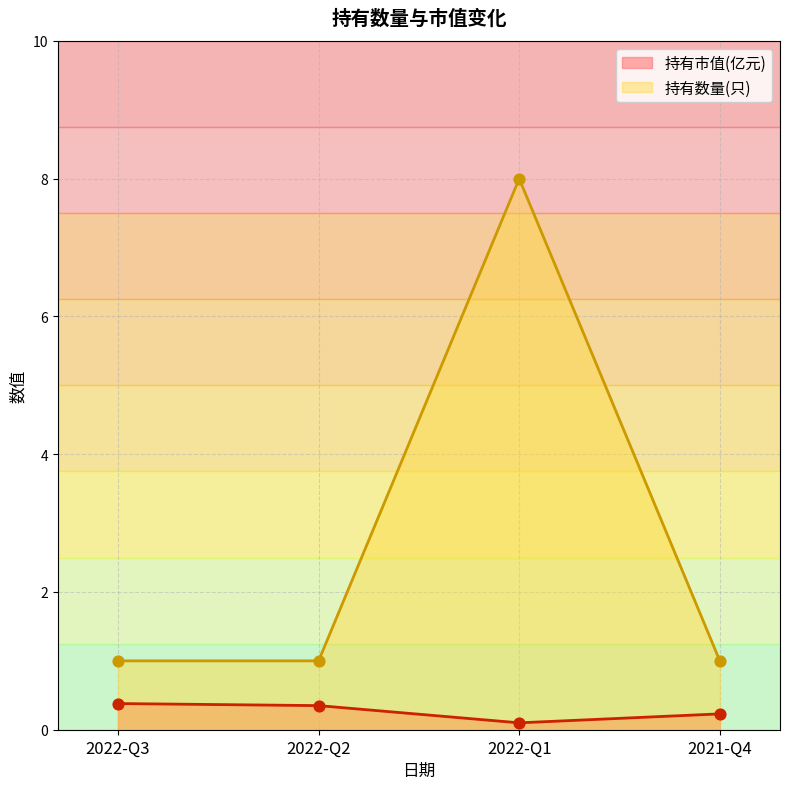

Which series reaches the minimum Y coordinate?

持有市值(亿元)